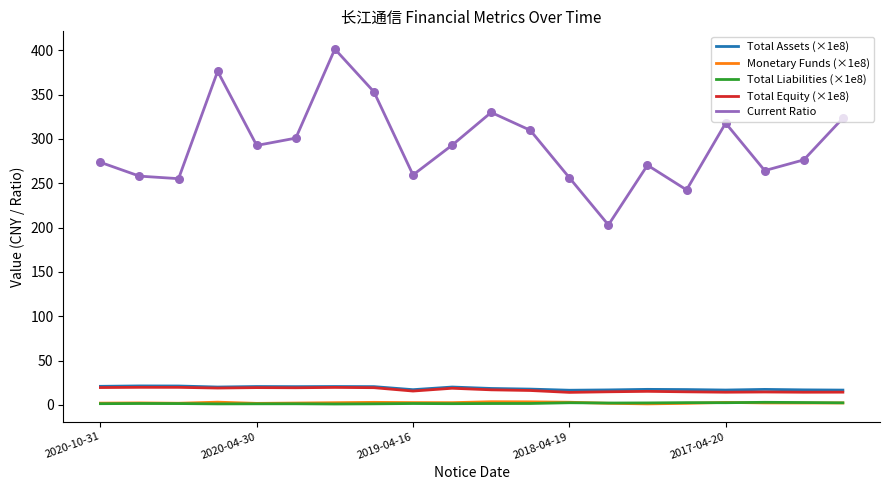

Which series has the widest spread of values?

Current Ratio